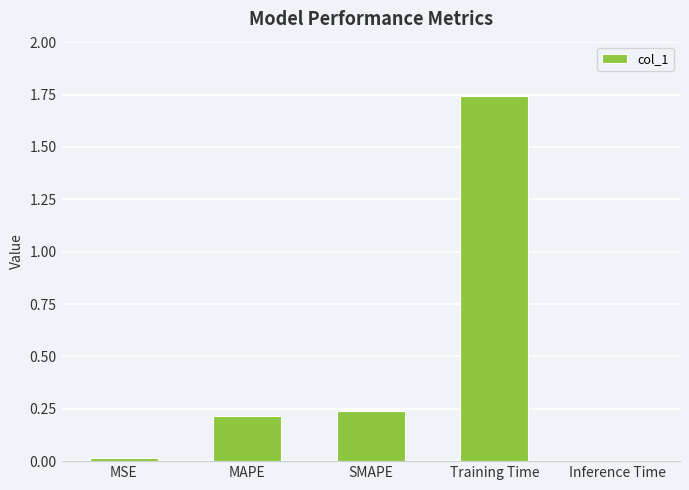

Which has a higher value, SMAPE or Inference Time?

SMAPE